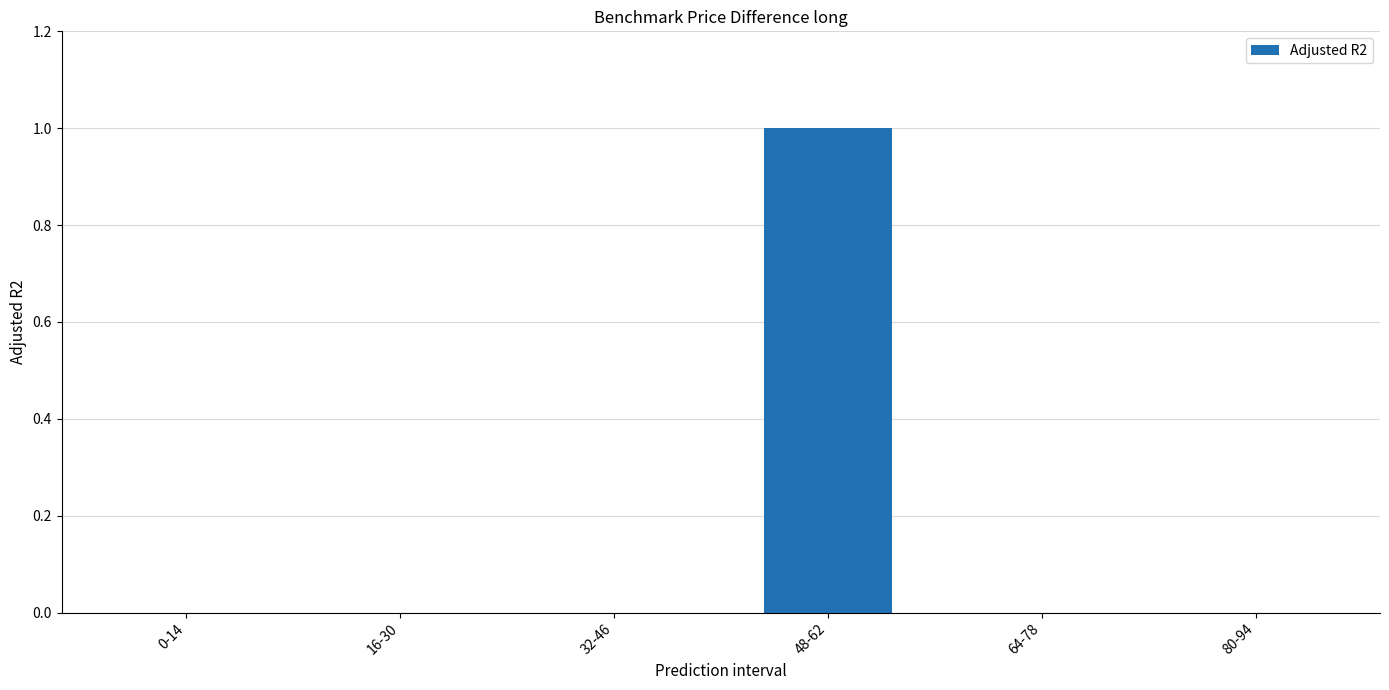

Reading right to left, what are all the values shown in this chart?

0	0	1	0	0	0